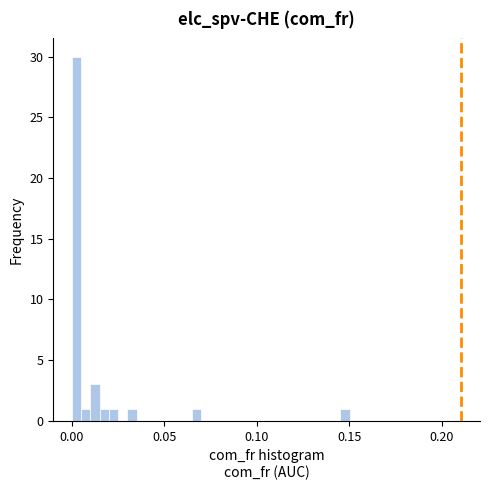

Around what value on the x-axis is the tallest bar? Give the approximate position of its centre, as read against the axis.

0.005